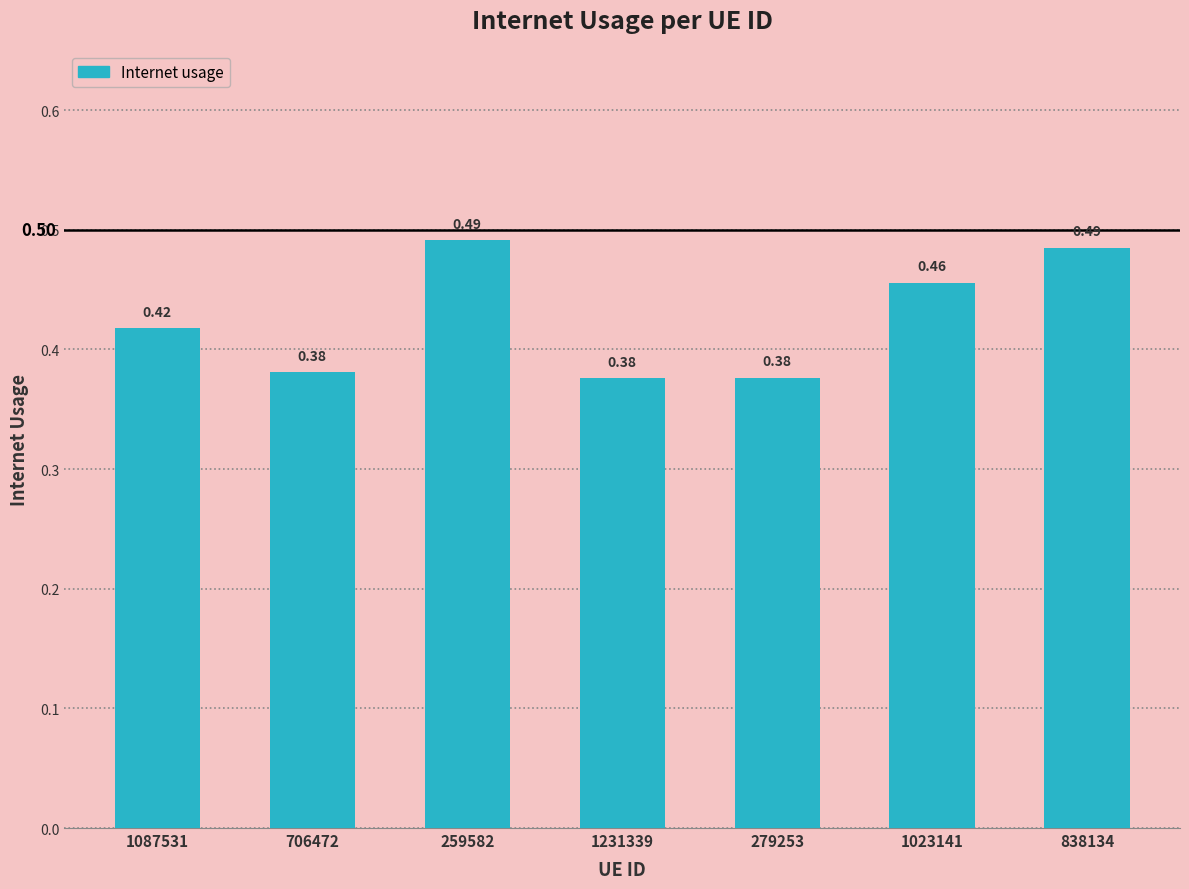

What is the sum of the values at 1231339 and 1023141?

0.8